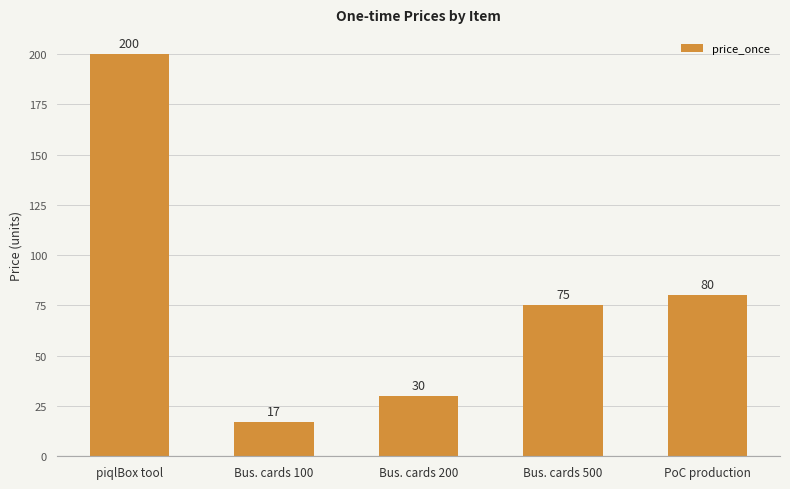

How many bars are there in total?

5